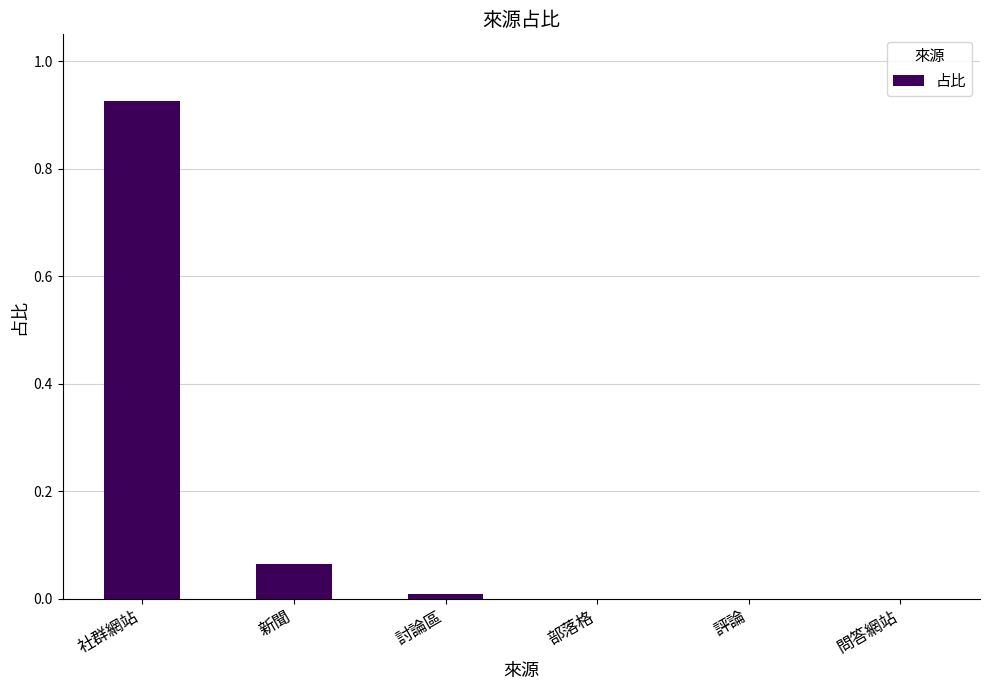

What is the sum of all values?

1.0